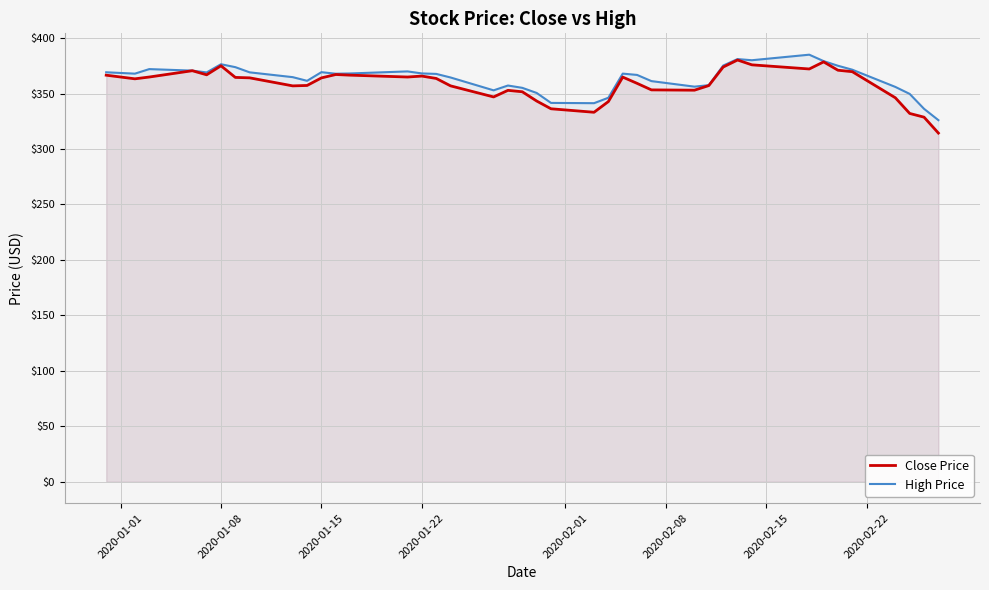

What is the difference between the second highest and second lowest values in the High Price series?

44.9